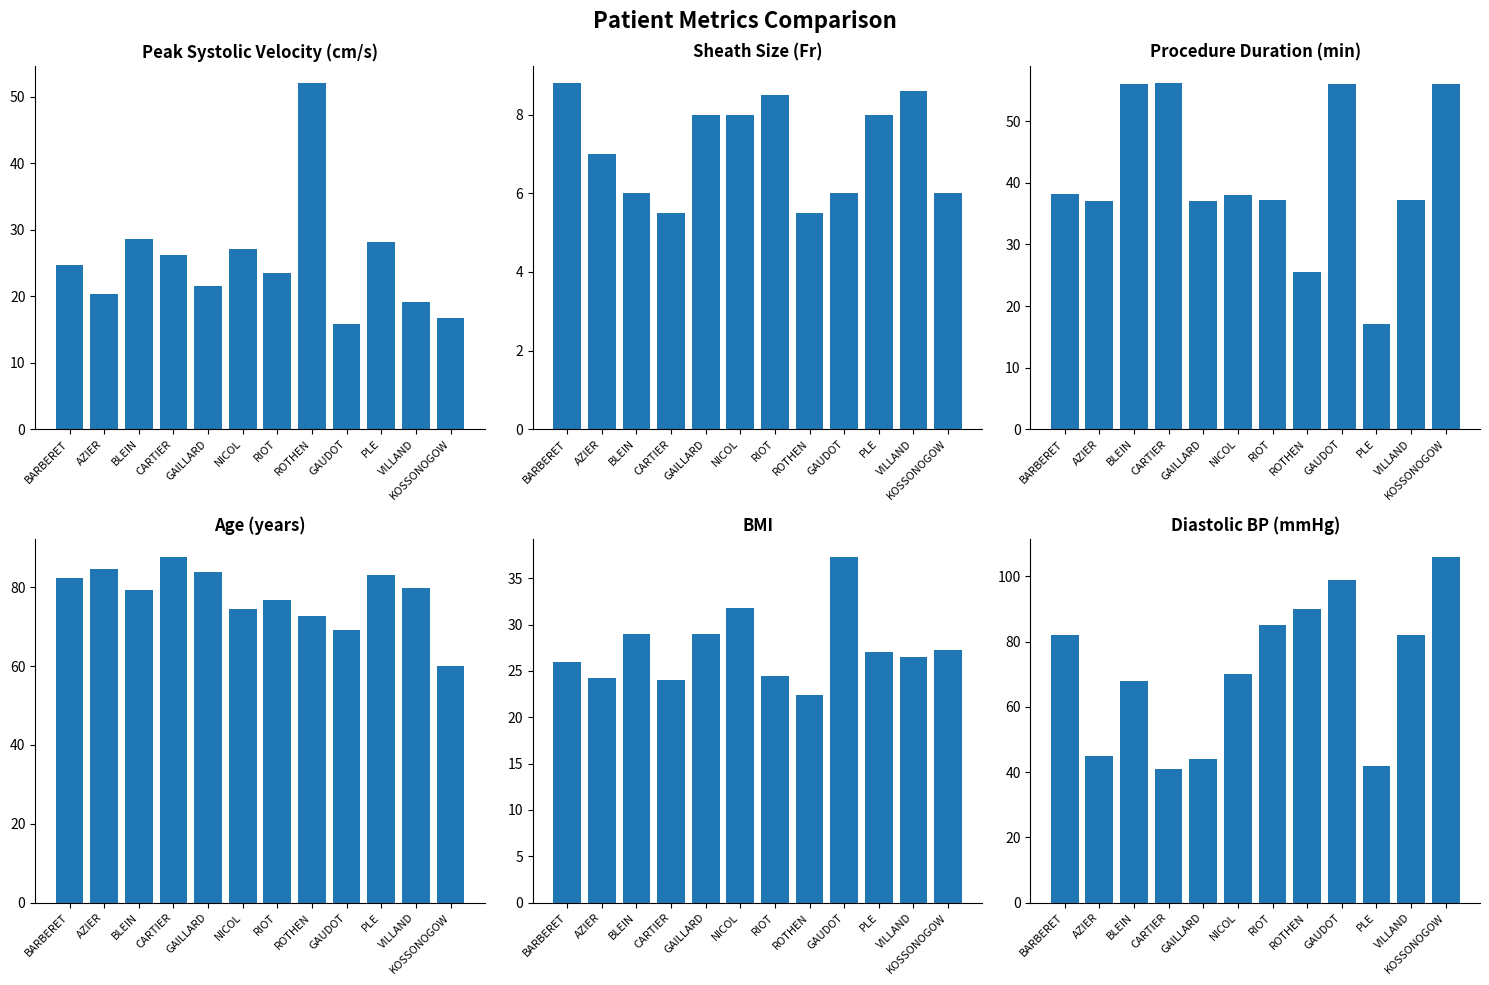

At which label is col_57_mean closest to 7?

AZIER